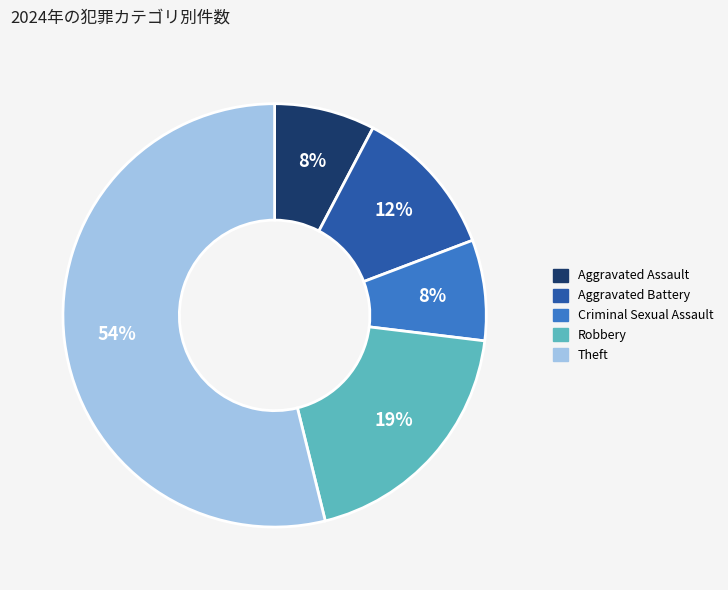

Is there a majority slice in this chart?

Yes